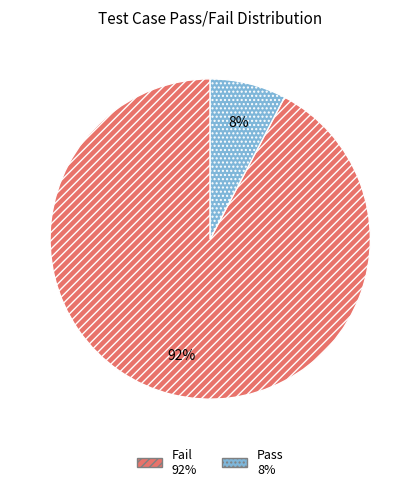

Is the sum of Fail and Pass greater than half?

Yes